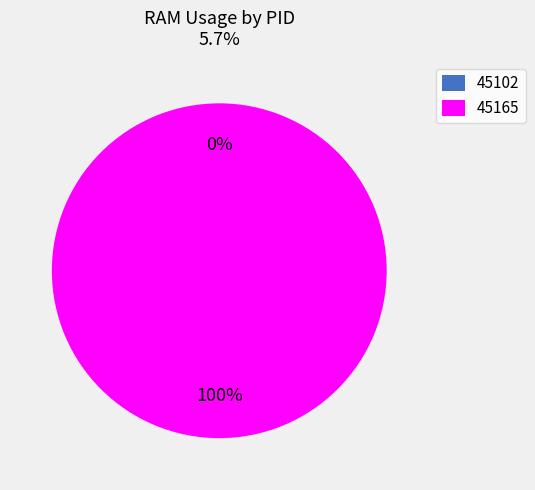

How many segments does this pie chart have?

2